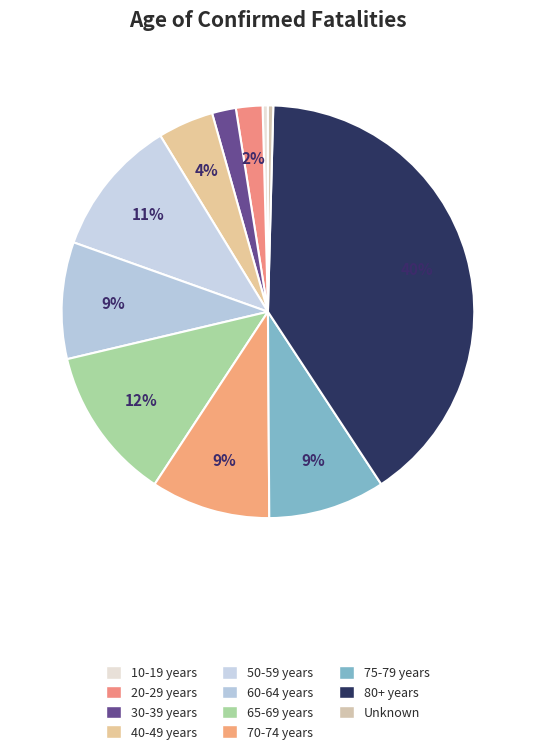

Between 60-64 years and 80+ years, which is larger?

80+ years